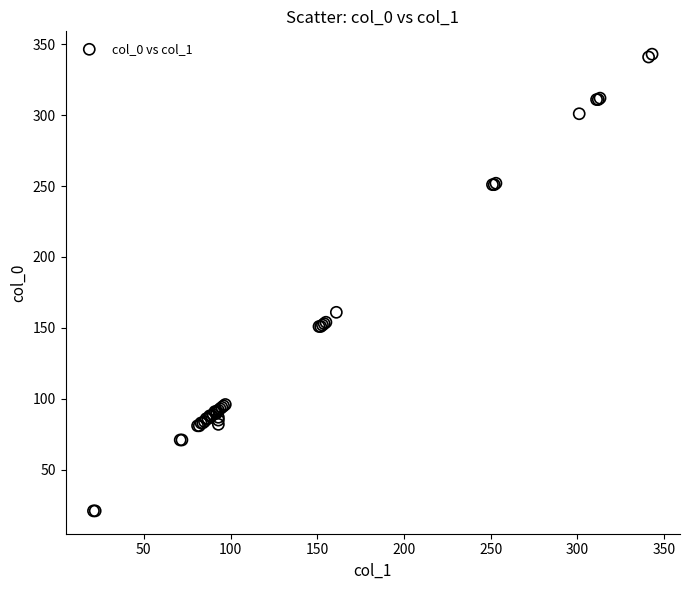

What Y value in the scatter plot is closest to 182?

161